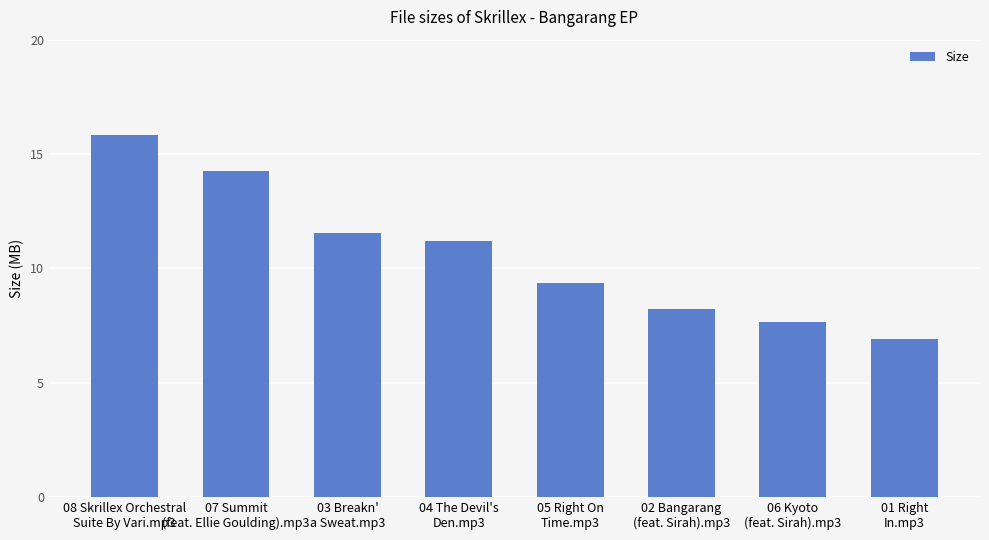

Approximately how many times larger is the value at 01 Right
In.mp3 compared to 07 Summit
(feat. Ellie Goulding).mp3?

0.5